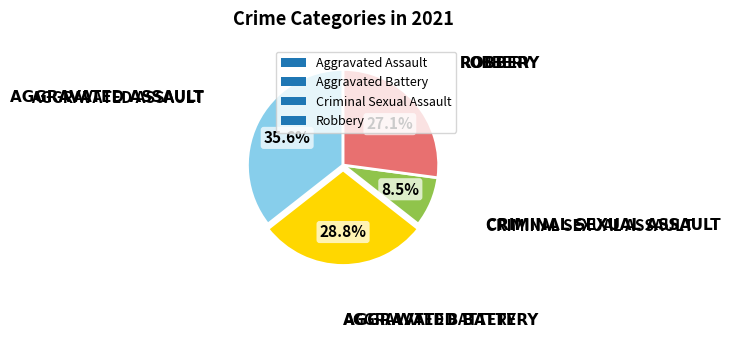

How many segments does this pie chart have?

4